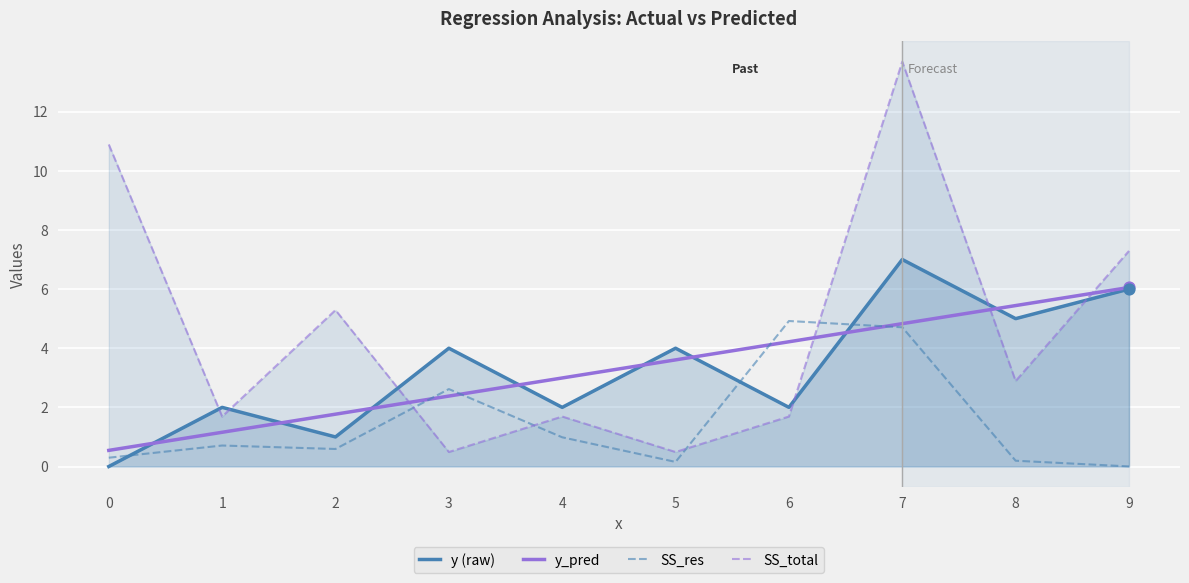

Which series has the largest total across all categories?

SS_total